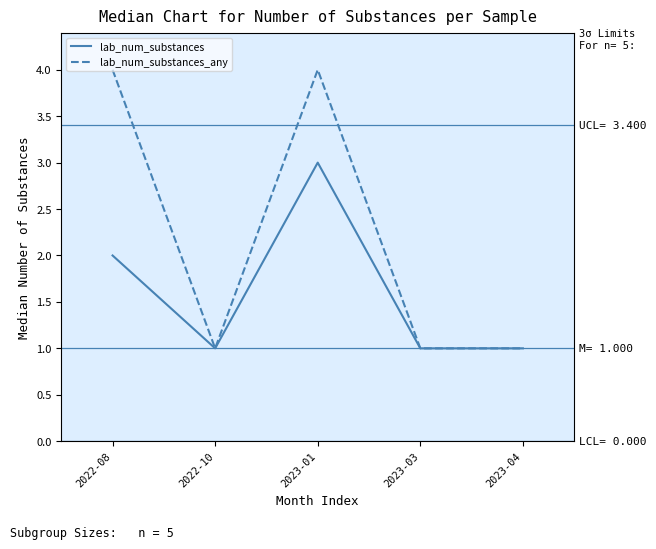

At how many categories does at least one series exceed 3?

2